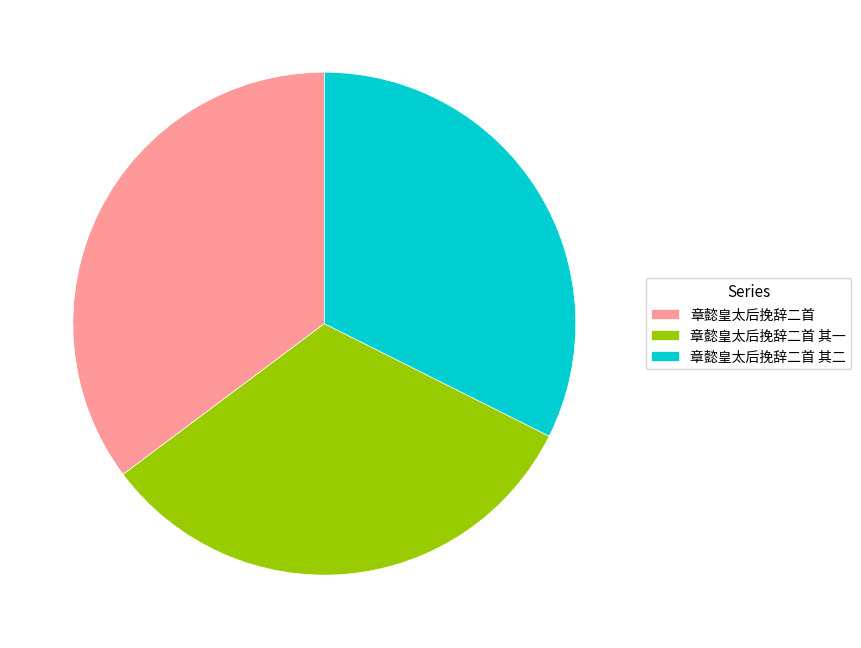

True or false: 章懿皇太后挽辞二首 其一 accounts for 37% of the total.

False